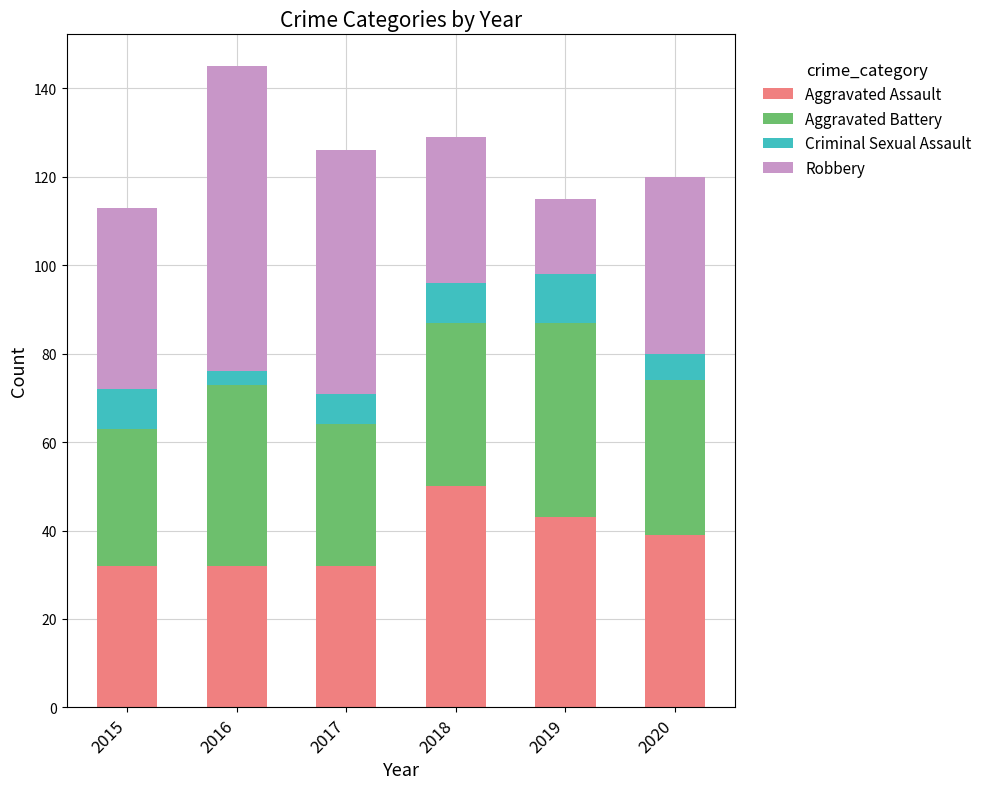

Which category has the highest value in the Aggravated Assault series?

2018